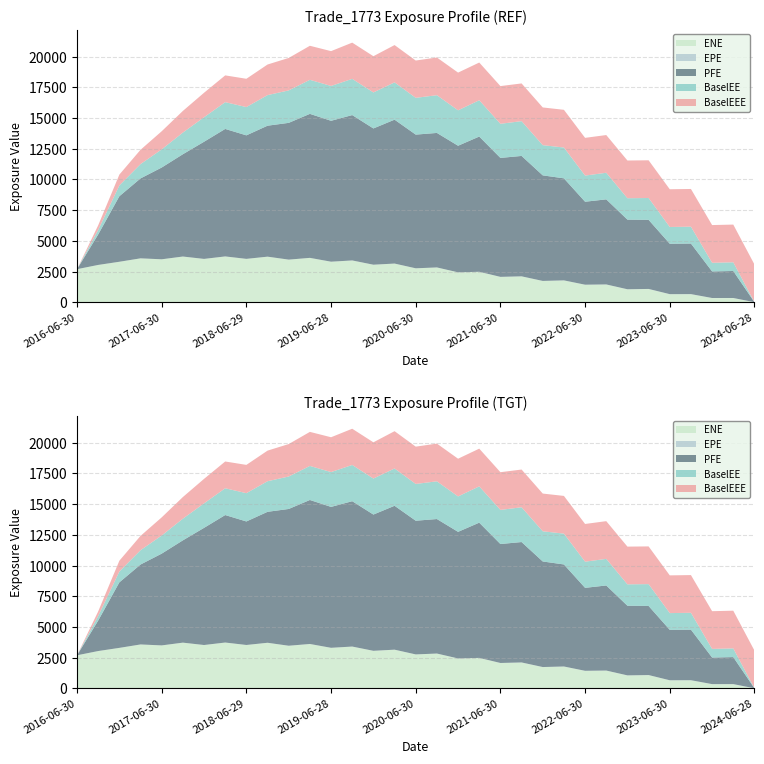

Reading right to left, transcribe all the data shown in this chart.

ENE: 0.0	340.2	339.7	656.8	653.7	1078.6	1052.5	1444.7	1425.0	1776.2	1732.0	2106.1	2063.7	2477.8	2433.2	2832.6	2761.8	3148.1	3055.4	3402.7	3300.9	3612.9	3470.3	3711.6	3531.7	3731.5	3529.4	3722.9	3498.7	3576.1	3298.0	3040.1	2693.9
EPE: 8.0	7.7	7.5	7.2	7.0	6.7	6.5	6.3	6.0	5.7	5.5	5.3	5.0	4.7	4.5	4.3	4.0	3.8	3.5	3.3	3.0	2.7	2.5	2.2	2.0	1.7	1.5	1.2	1.0	0.7	0.5	0.3	0.0
PFE: 0.0	2198.8	2163.7	4118.5	4105.8	5627.6	5670.2	6929.3	6755.7	8309.9	8596.5	9805.4	9686.4	11012.3	10309.2	10953.1	10887.4	11718.1	11096.0	11836.9	11474.9	11726.8	11137.5	10664.7	10059.0	10382.0	9541.1	8330.6	7473.4	6509.2	5336.0	2482.7	0.0
BaselEE: 0.0	708.1	703.9	1372.2	1364.3	1777.3	1743.1	2165.9	2130.6	2509.4	2459.6	2832.4	2778.6	2956.2	2884.2	3071.5	2994.8	3037.6	2932.2	2950.7	2835.9	2772.5	2643.2	2491.4	2303.6	2180.5	1994.4	1763.3	1476.4	1165.6	881.0	372.2	0.0
BaselEEE: 3071.5	3071.5	3071.5	3071.5	3071.5	3071.5	3071.5	3071.5	3071.5	3071.5	3071.5	3071.5	3071.5	3071.5	3071.5	3071.5	3037.6	3037.6	2950.7	2950.7	2835.9	2772.5	2643.2	2491.4	2303.6	2180.5	1994.4	1763.3	1476.4	1165.6	881.0	372.2	0.0